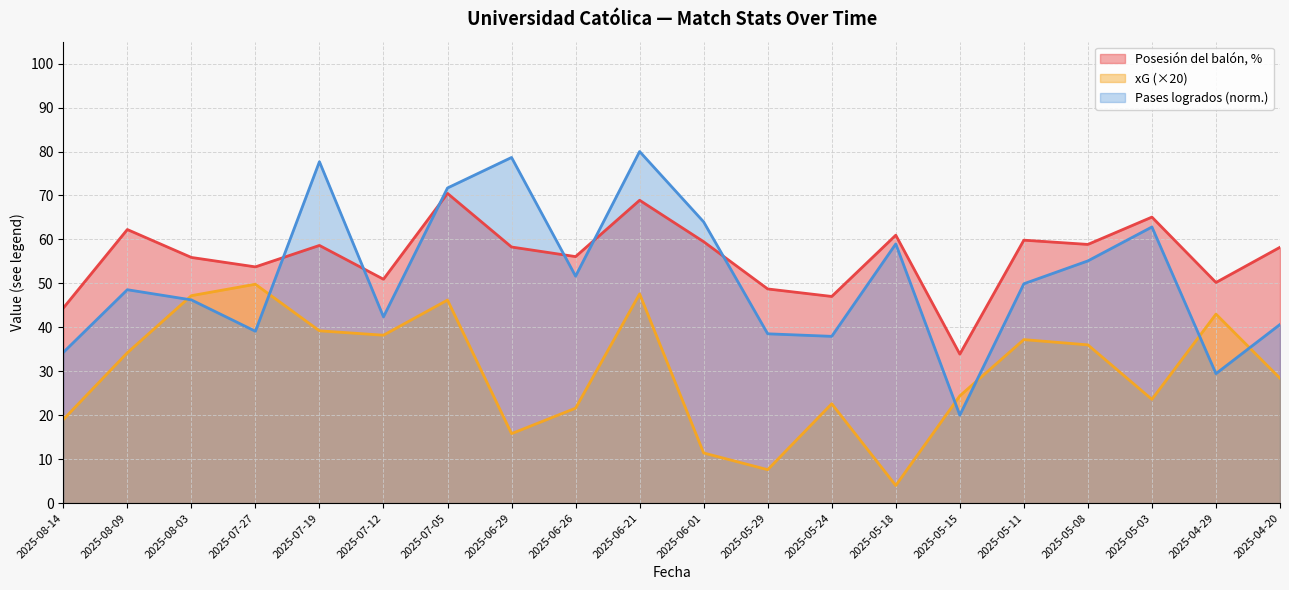

What is the spread (max minus min) of values at 2025-05-08?

22.9